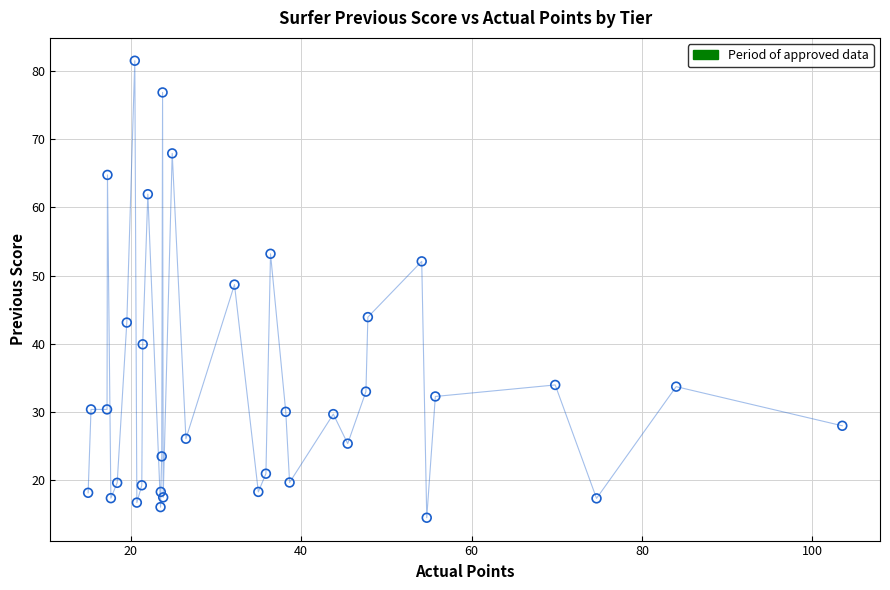

What Y value in the scatter plot is closest to 47?

48.7